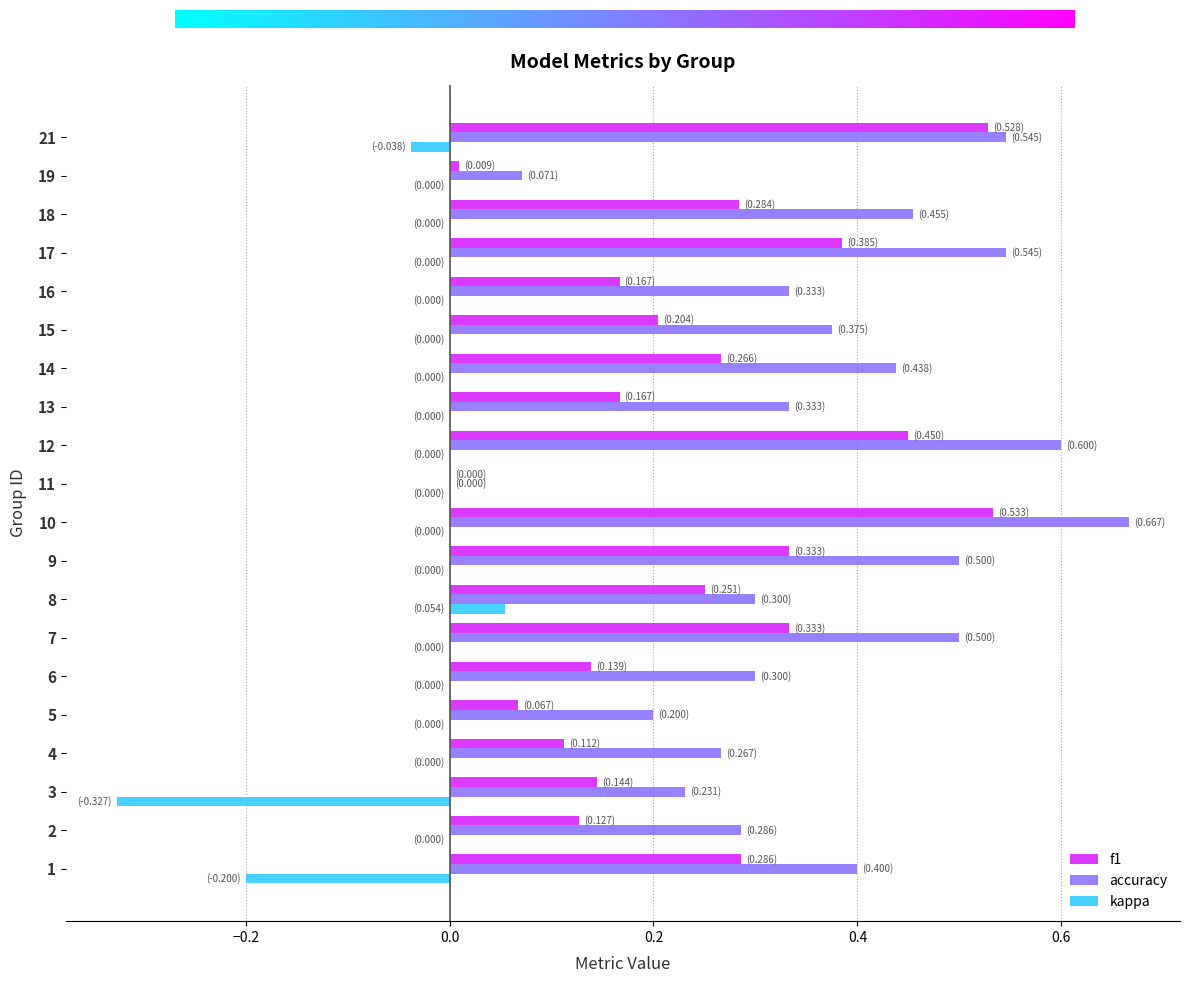

What are all the series names shown in the legend?

f1, accuracy, kappa